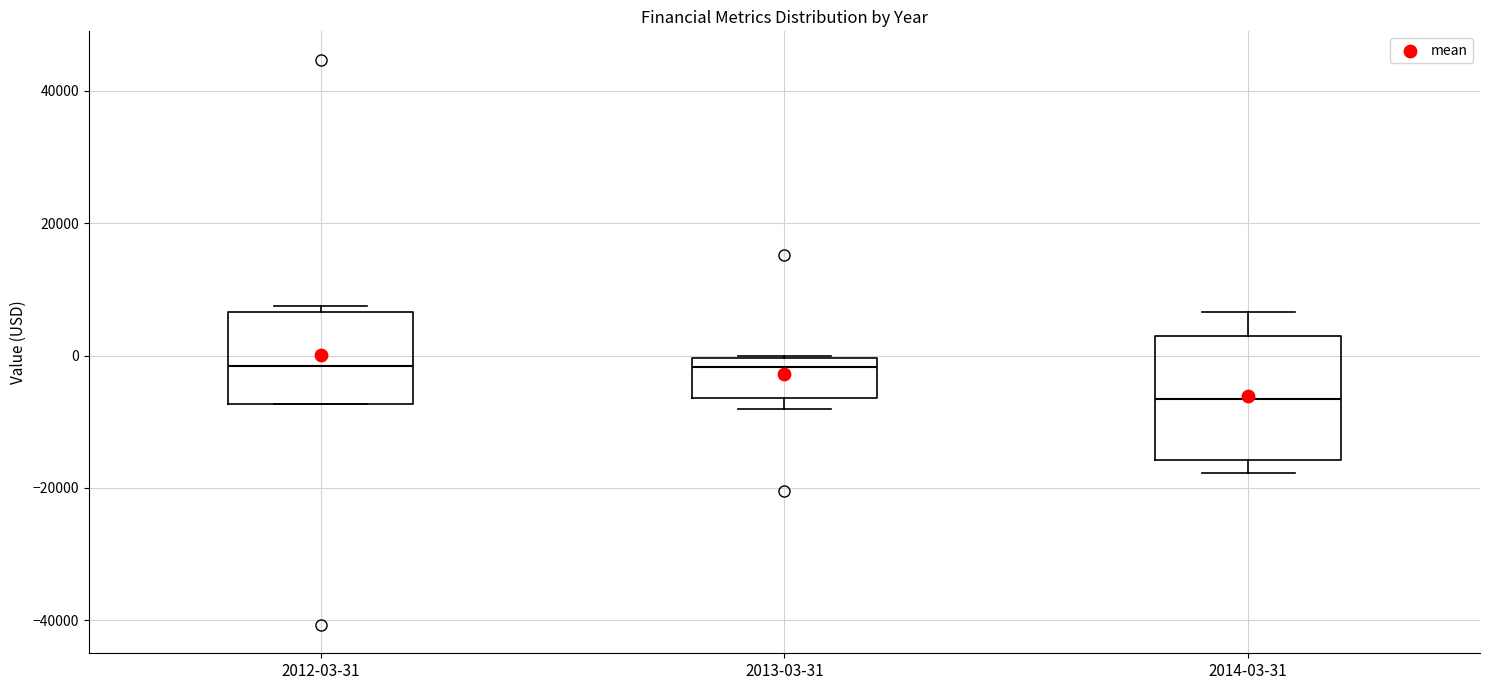

Reading left to right, transcribe this box plot: for each box, give where its median line is, the range the box spans, and where its two whiskers end, as read against the y-axis. The values are not printed on the chart, so give them approximately, as read against the axis.

2012-03-31: median -2000, box -8000 to 6000, whiskers -8000 to 8000
2013-03-31: median -2000, box -6000 to 0, whiskers -8000 to 0
2014-03-31: median -6000, box -16000 to 4000, whiskers -18000 to 6000